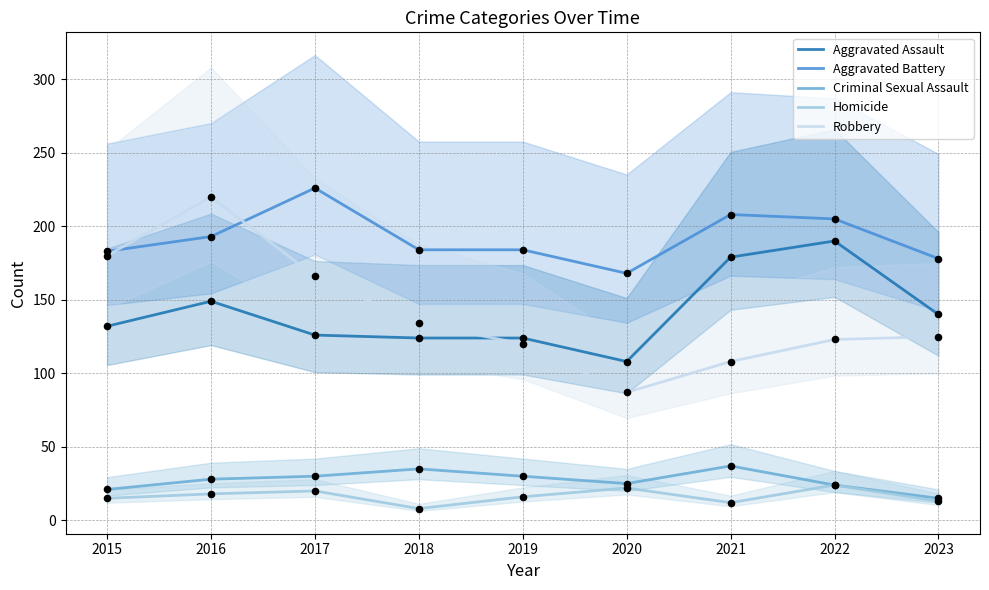

Is the value of Homicide at 2020 greater than the value of Aggravated Battery at 2017?

No